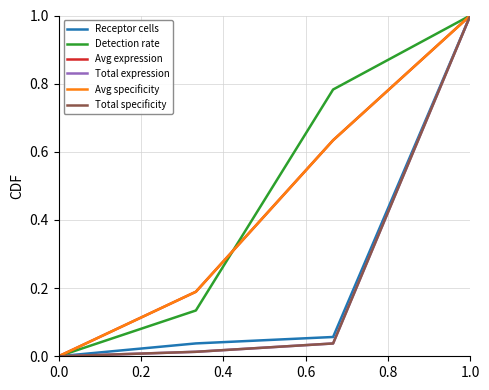

Does the chart have visible grid lines?

Yes